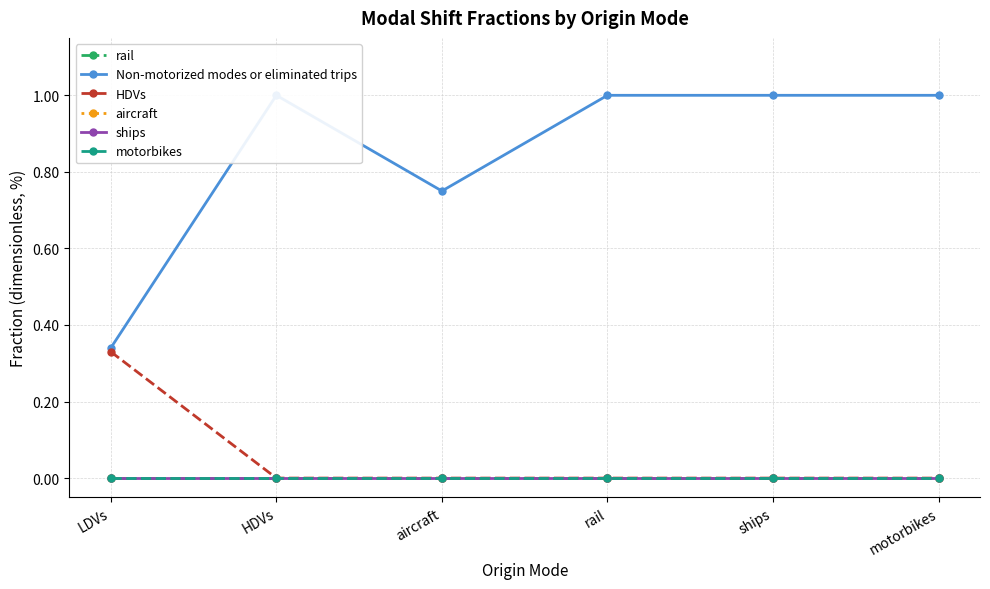

What is the total value across all series at rail?

1.0